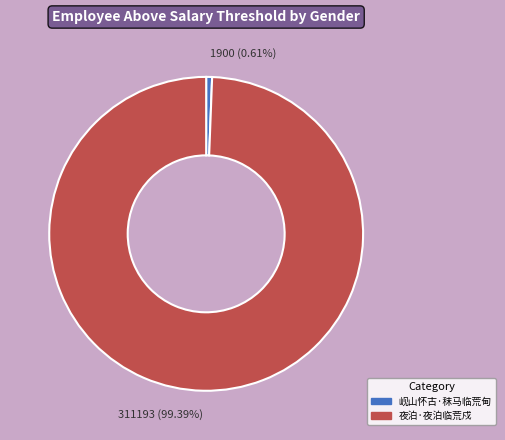

To the nearest percent, what percentage of the pie is 夜泊·夜泊临荒戍?

99%